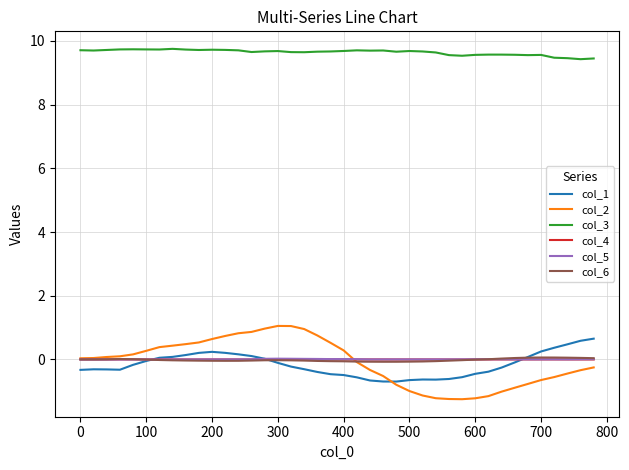

What is the sum of all col_2 values?

-3.7